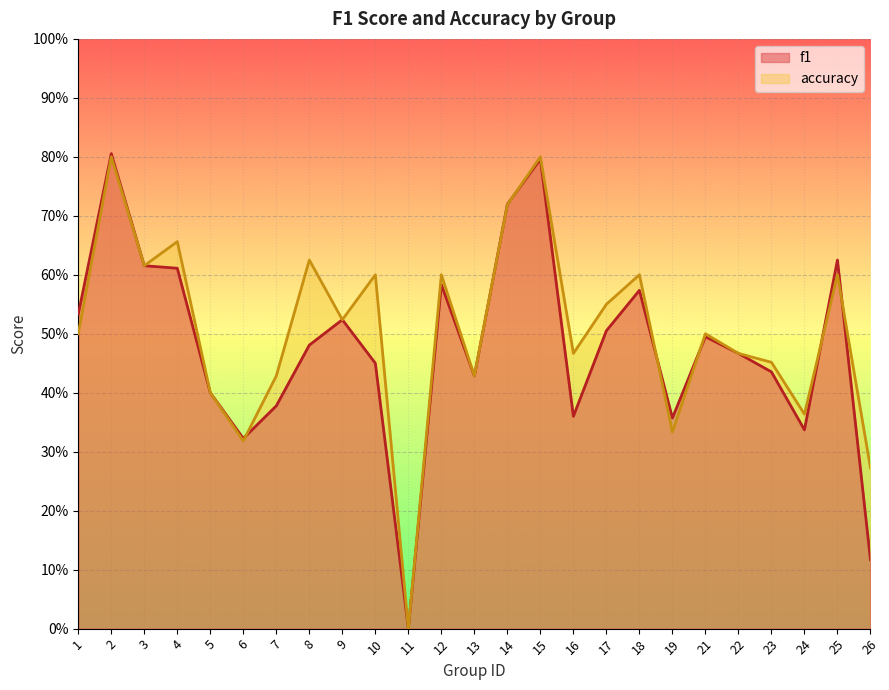

Which category has the highest value in the accuracy series?

2